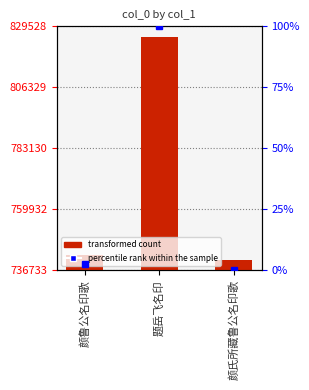

The chart shows a value of 825401 at 题岳飞名印. True or false?

True